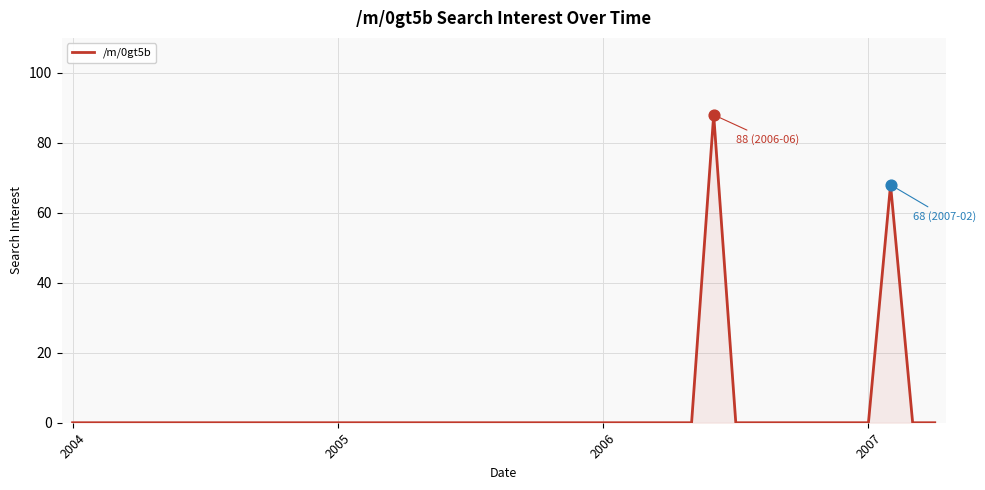

What is the maximum value shown in the chart?

88